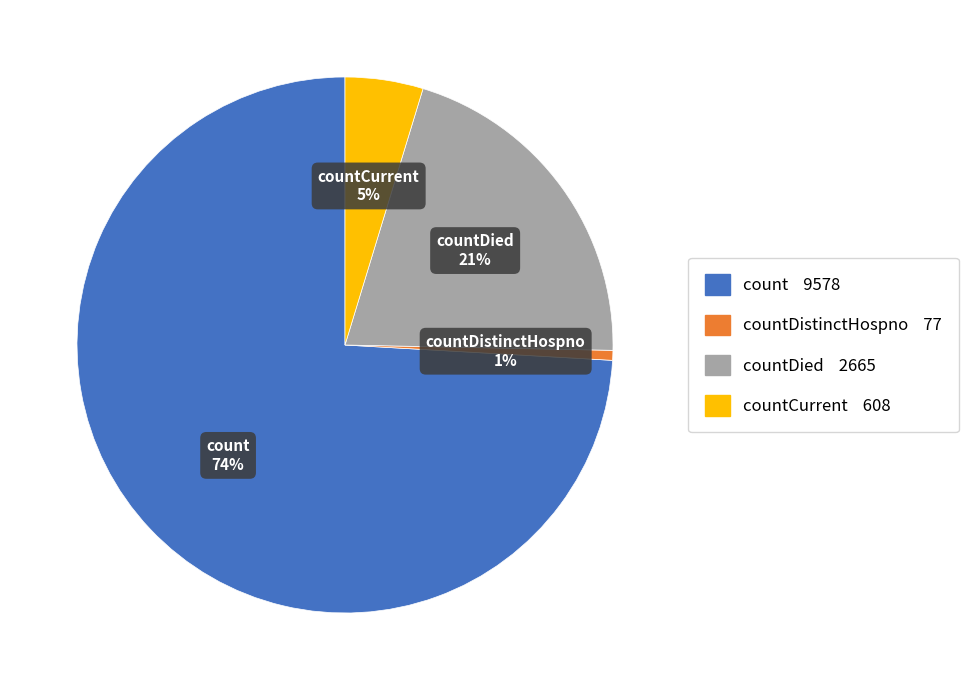

Is there a majority slice in this chart?

Yes